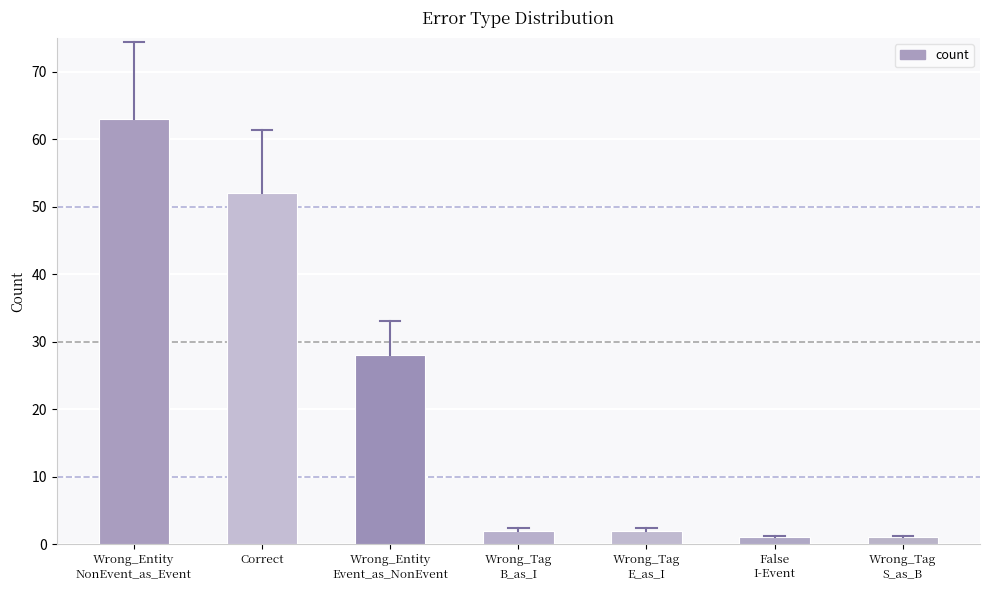

What value does the data have at Wrong_Entity
NonEvent_as_Event, to the nearest 10?

60